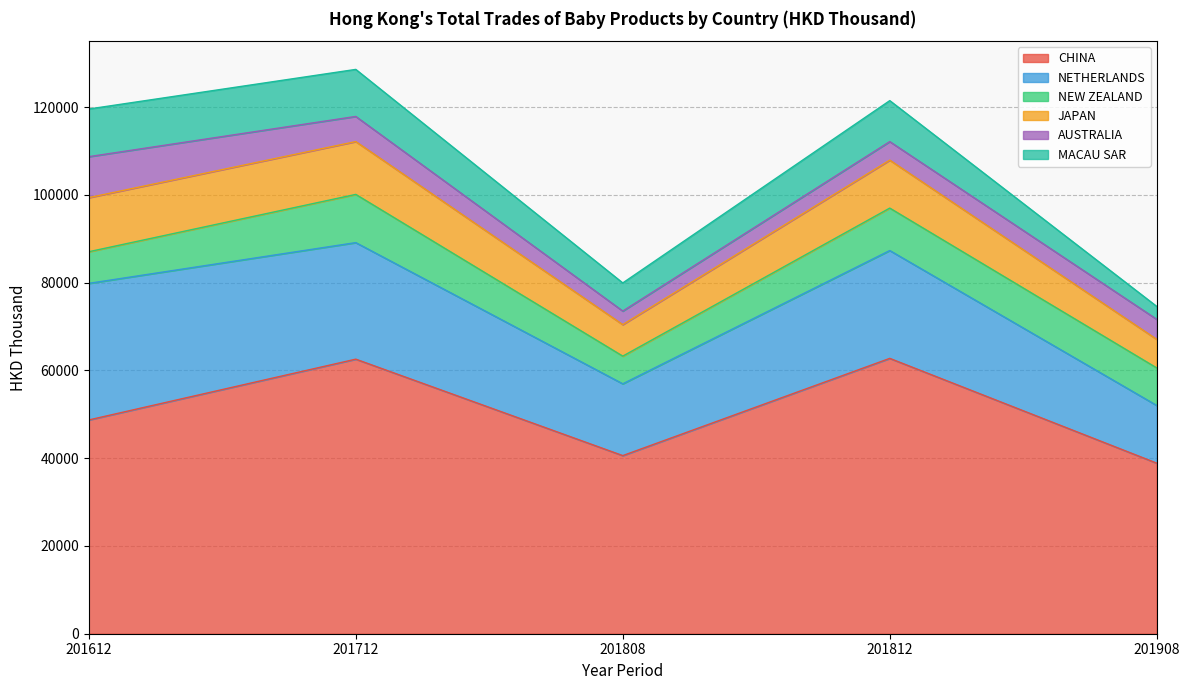

At which category is the sum across all series the highest?

201712